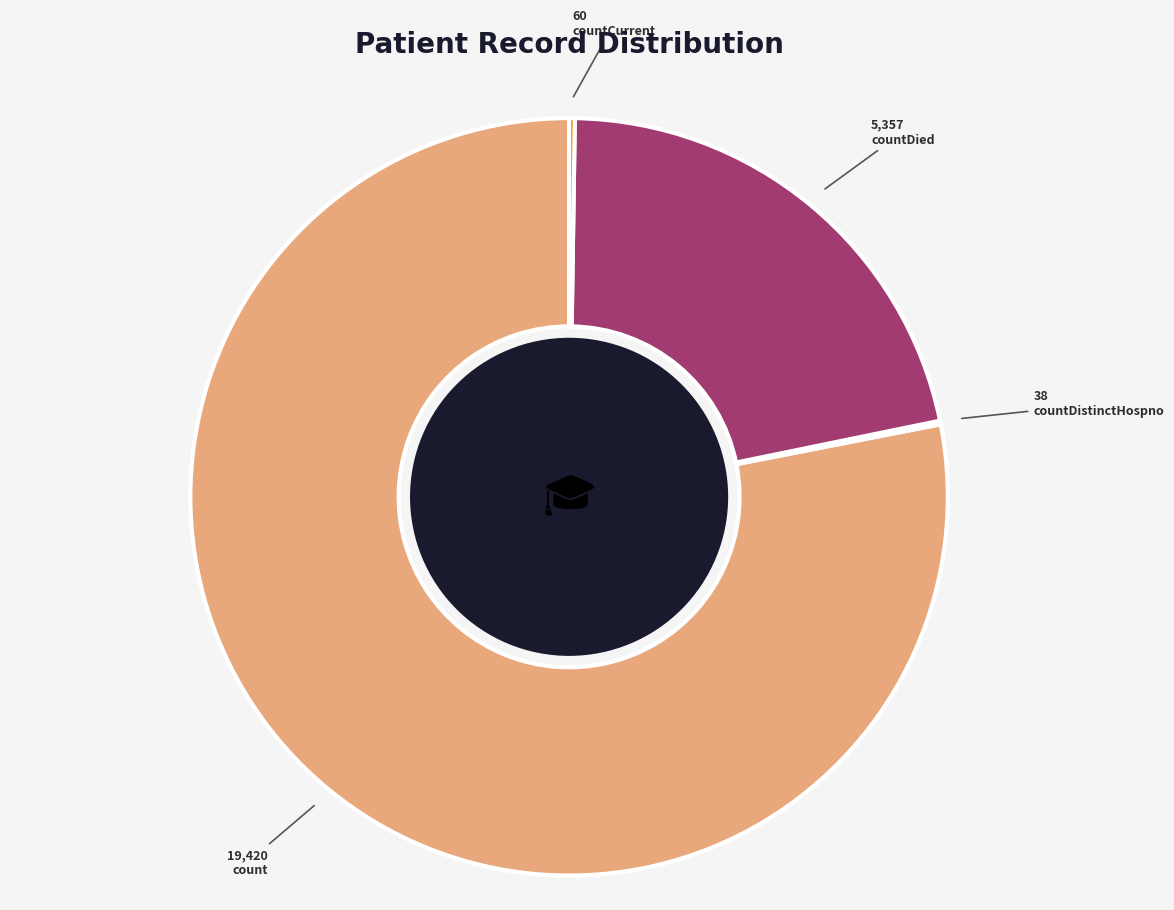

Does any single category account for the majority?

Yes